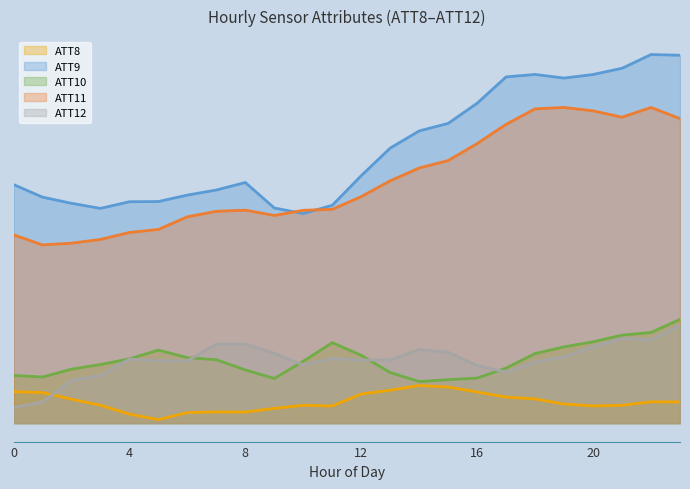

Reading left to right, extract all data points from this chart.

ATT8: 3.8	3.7	2.9	2.2	1.1	0.4	1.3	1.4	1.3	1.8	2.2	2.1	3.5	4.0	4.6	4.4	3.8	3.2	2.9	2.3	2.1	2.2	2.6	2.6
ATT9: 29.0	27.5	26.7	26.1	26.9	26.9	27.7	28.3	29.2	26.1	25.5	26.5	30.1	33.4	35.5	36.4	38.9	42.1	42.4	41.9	42.3	43.1	44.8	44.7
ATT10: 5.8	5.6	6.6	7.1	7.8	8.9	8.0	7.7	6.5	5.4	7.5	9.8	8.2	6.1	5.1	5.3	5.5	6.7	8.5	9.3	9.9	10.7	11.0	12.6
ATT11: 22.9	21.7	21.9	22.3	23.2	23.5	25.1	25.7	25.9	25.2	25.9	26.0	27.5	29.4	31.0	31.9	34.0	36.3	38.2	38.3	37.9	37.2	38.3	37.0
ATT12: 1.9	2.6	5.2	5.8	7.8	7.6	7.6	9.6	9.6	8.5	7.1	7.8	7.7	7.7	8.9	8.6	7.0	6.2	7.4	8.1	9.3	10.3	10.1	11.9